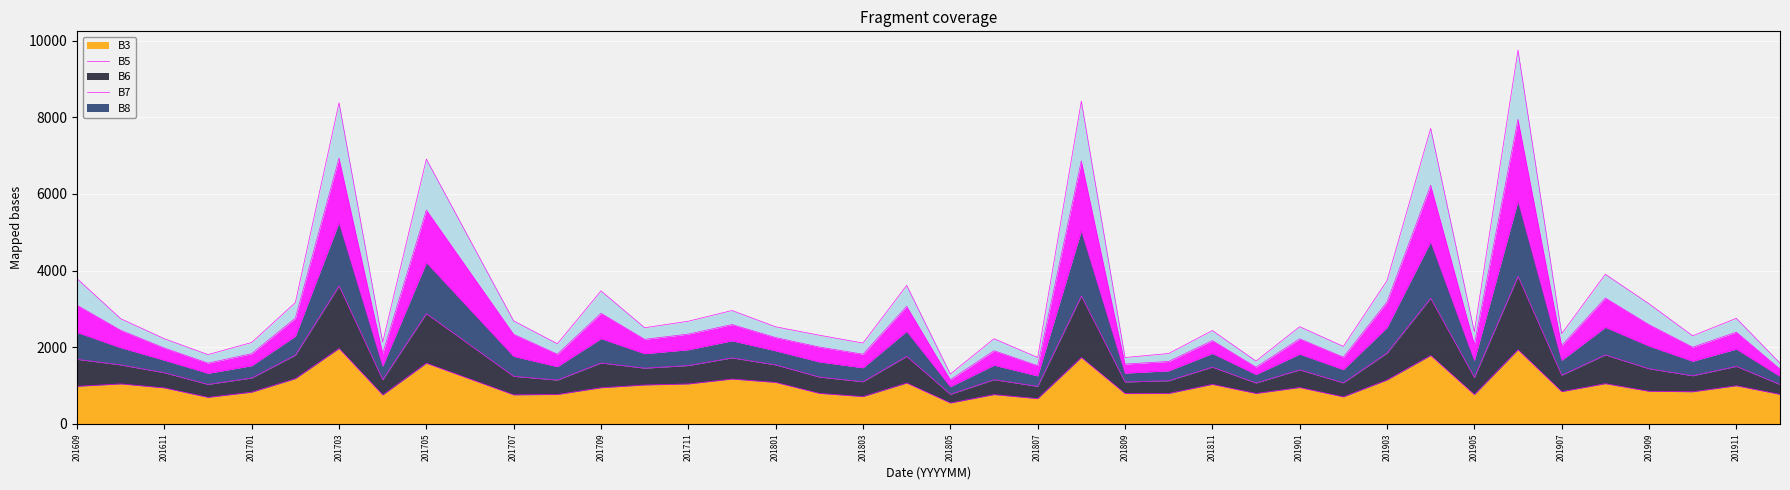

What is the value of the B5 point at the 2nd from the left?

2747